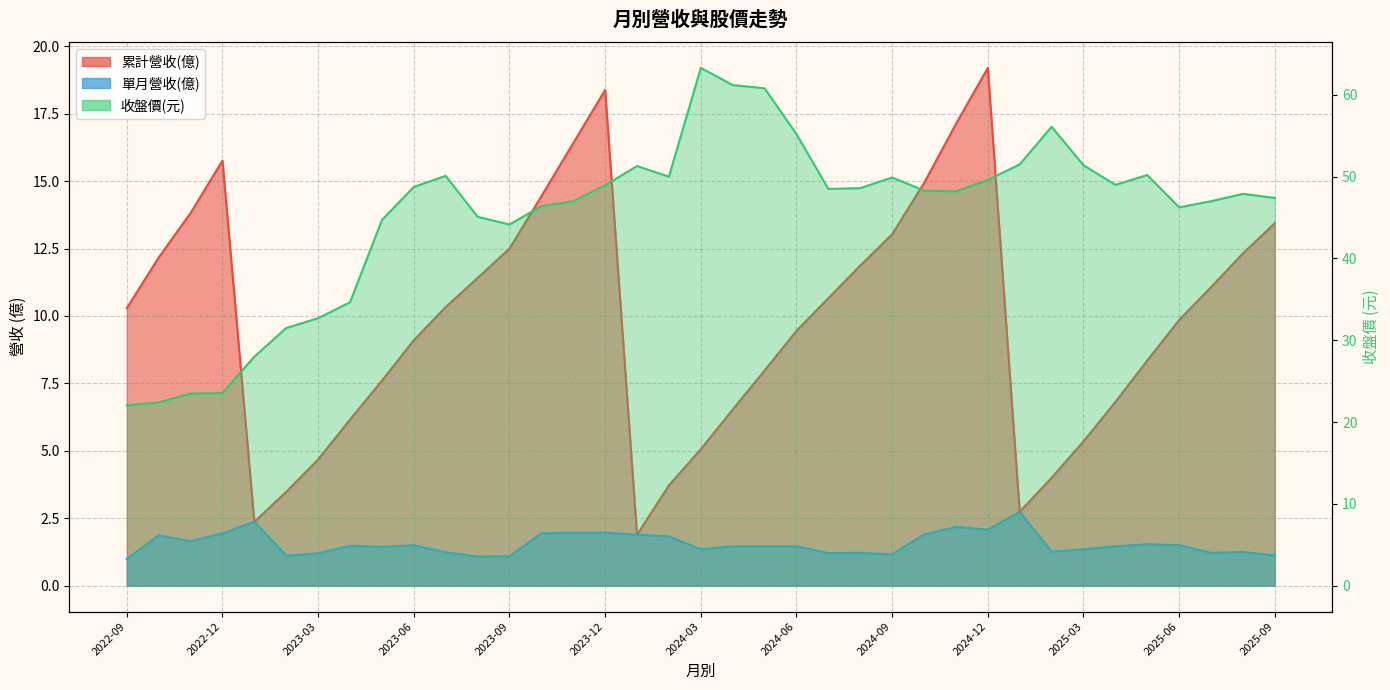

Where does the 收盤價(元) series first go above 48?

2023-06